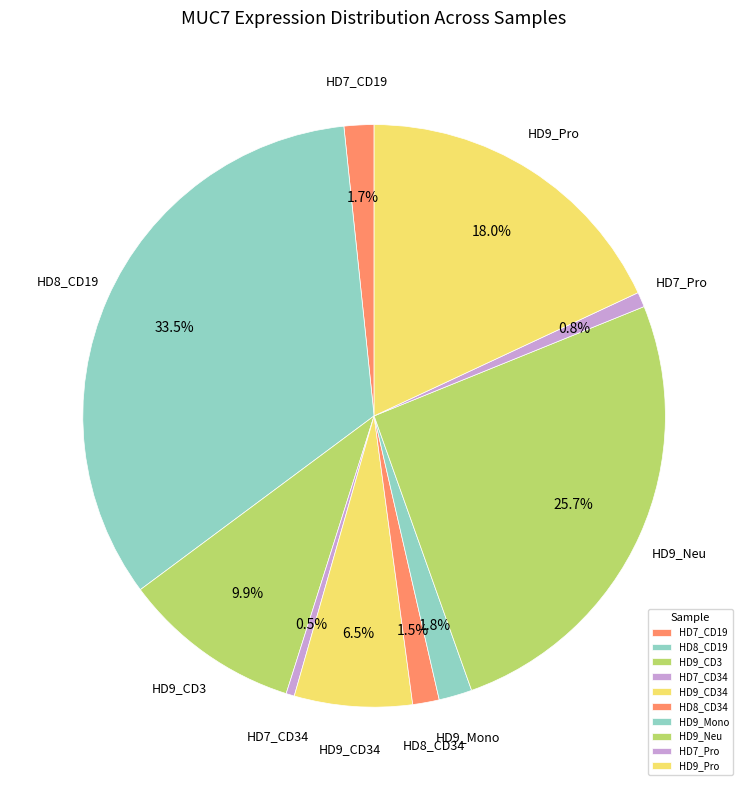

What is the largest slice in the pie chart?

HD8_CD19